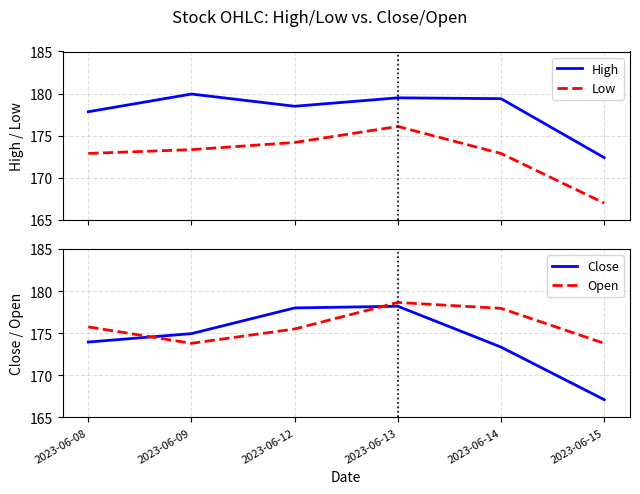

Where is the first local maximum for Low?

2023-06-13